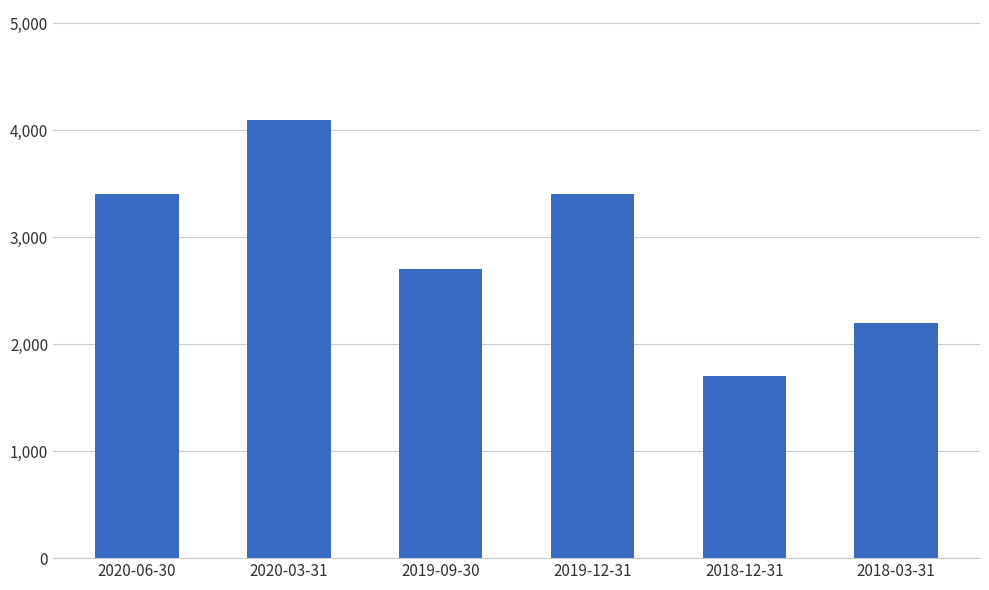

Approximately how many times larger is the value at 2020-03-31 compared to 2020-06-30?

1.2